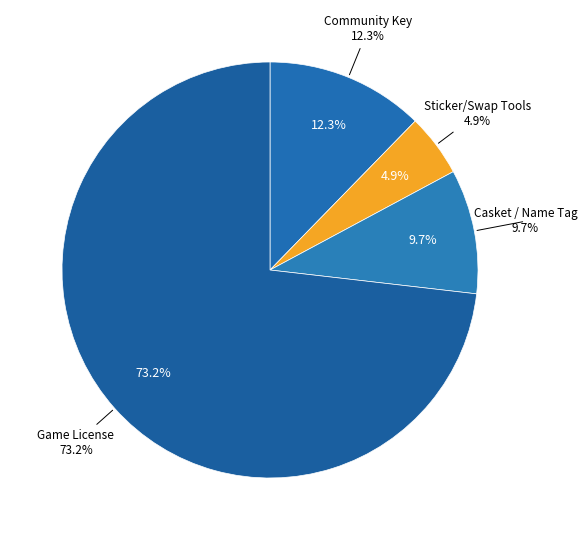

How much of the chart is everything except Game License (1499 USD)?

26.8%